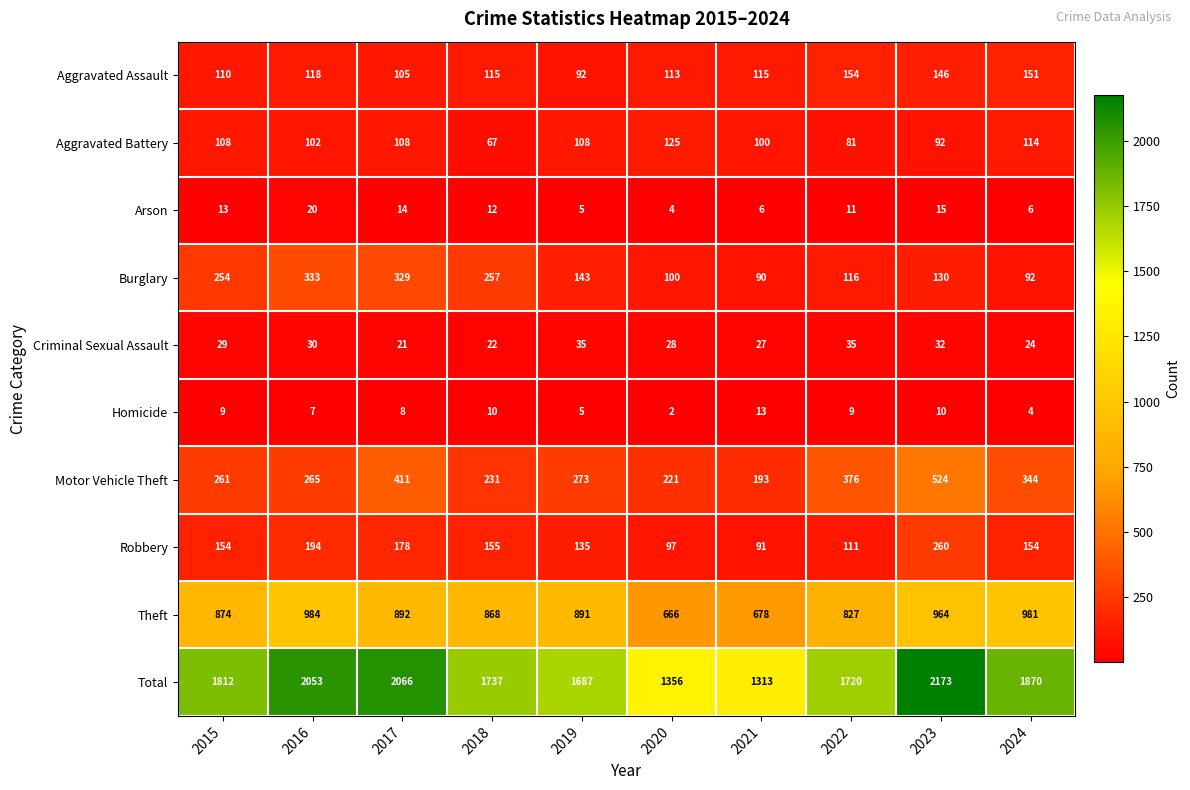

Count the Criminal Sexual Assault values in the range 24 to 32.

6